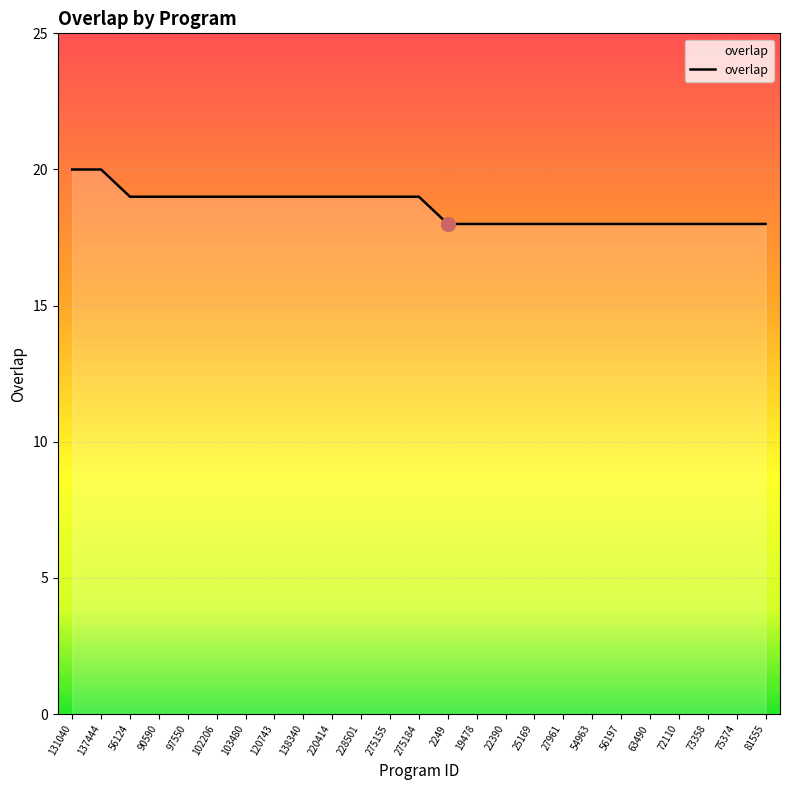

Reading left to right, list all the values displayed in this chart.

20	20	19	19	19	19	19	19	19	19	19	19	19	18	18	18	18	18	18	18	18	18	18	18	18